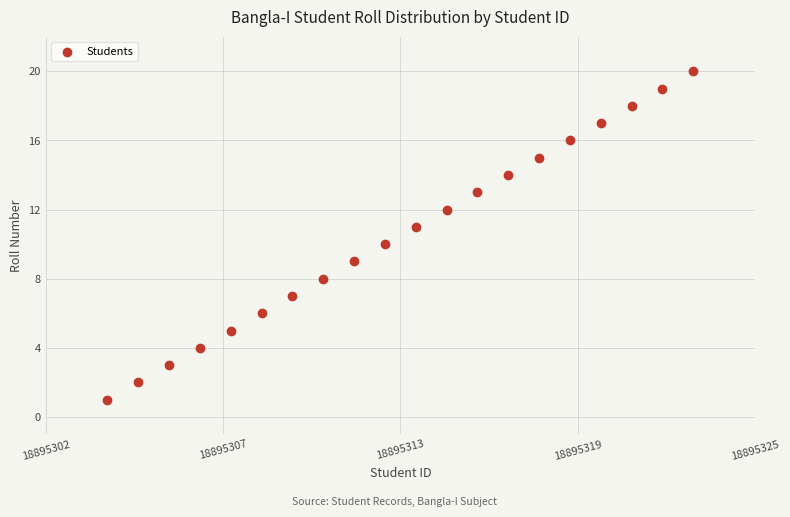

What is the range of Y values (max minus min)?

19